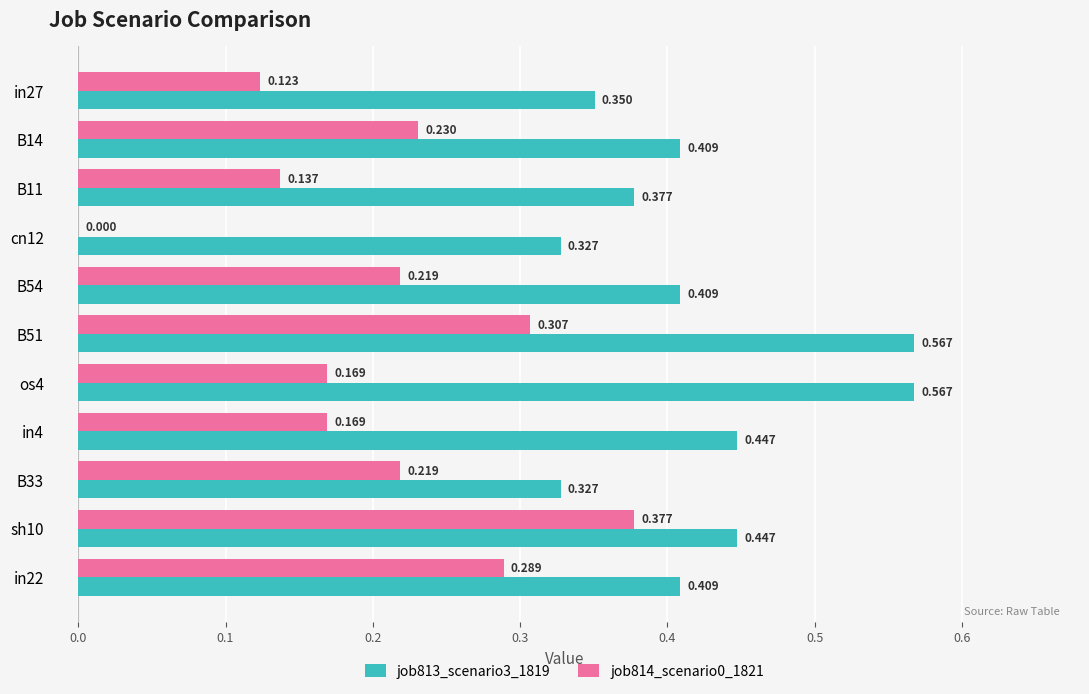

Is the value of job813_scenario3_1819 at B54 greater than the value of job814_scenario0_1821 at B51?

Yes